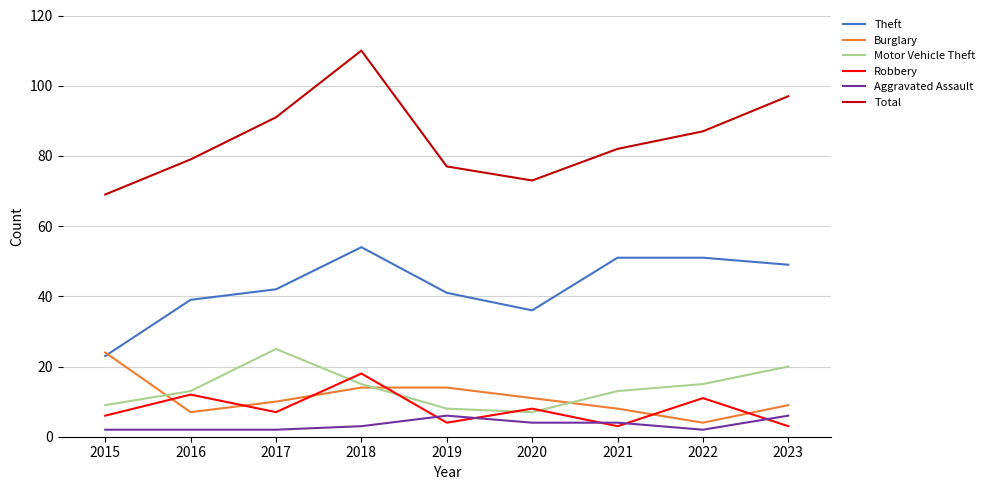

At which label does Theft reach its peak?

2018